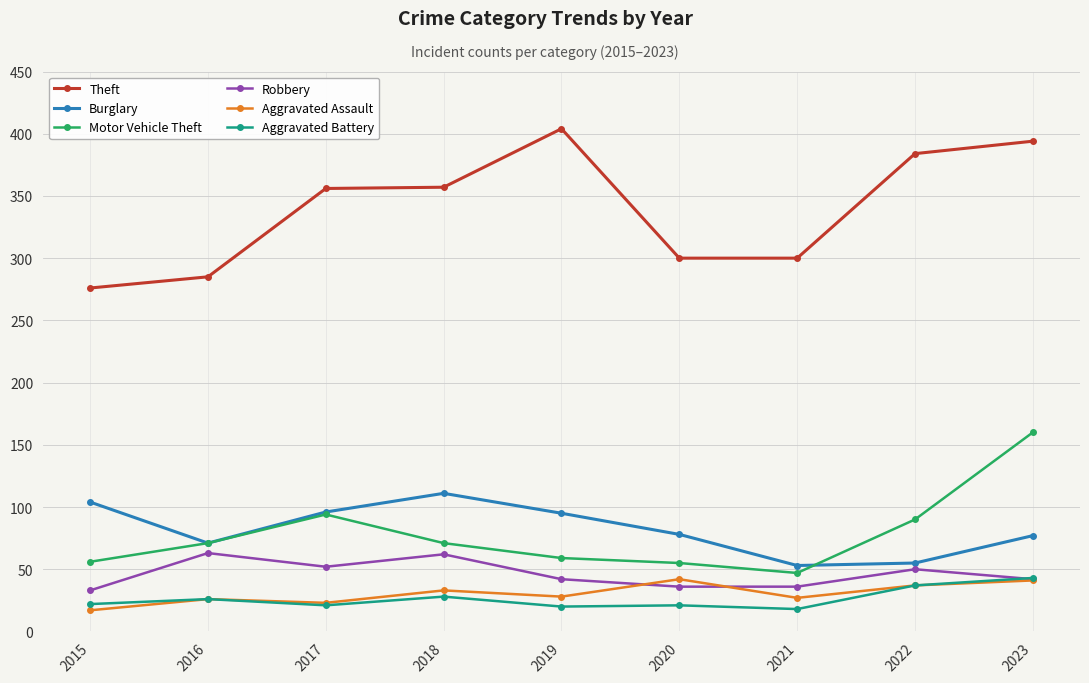

Is it true that Theft equals 433 at 2016?

False